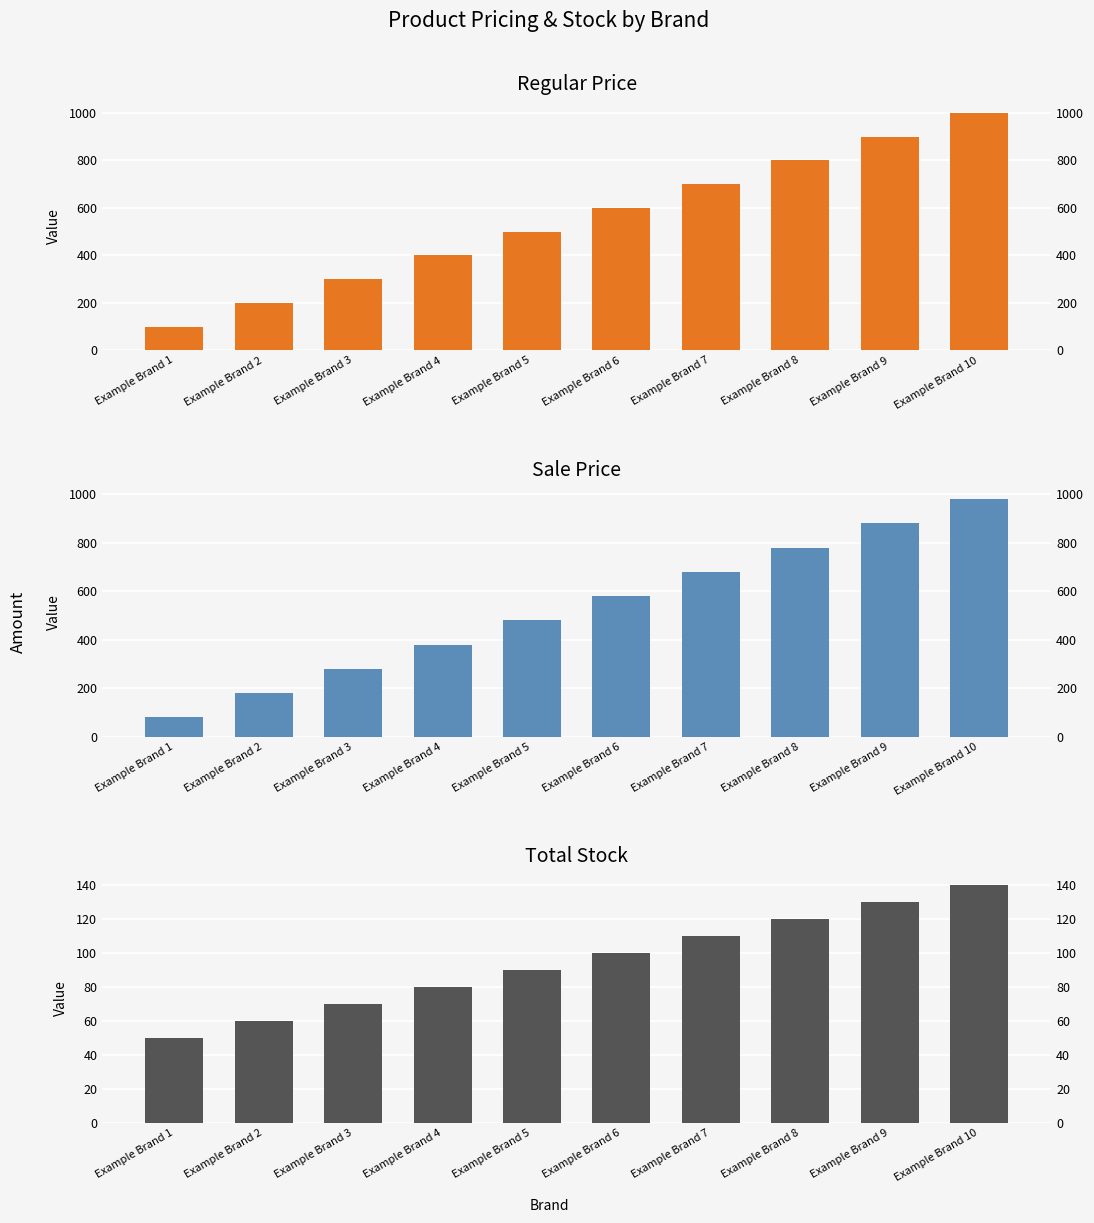

What is the maximum value shown in the chart?

1000